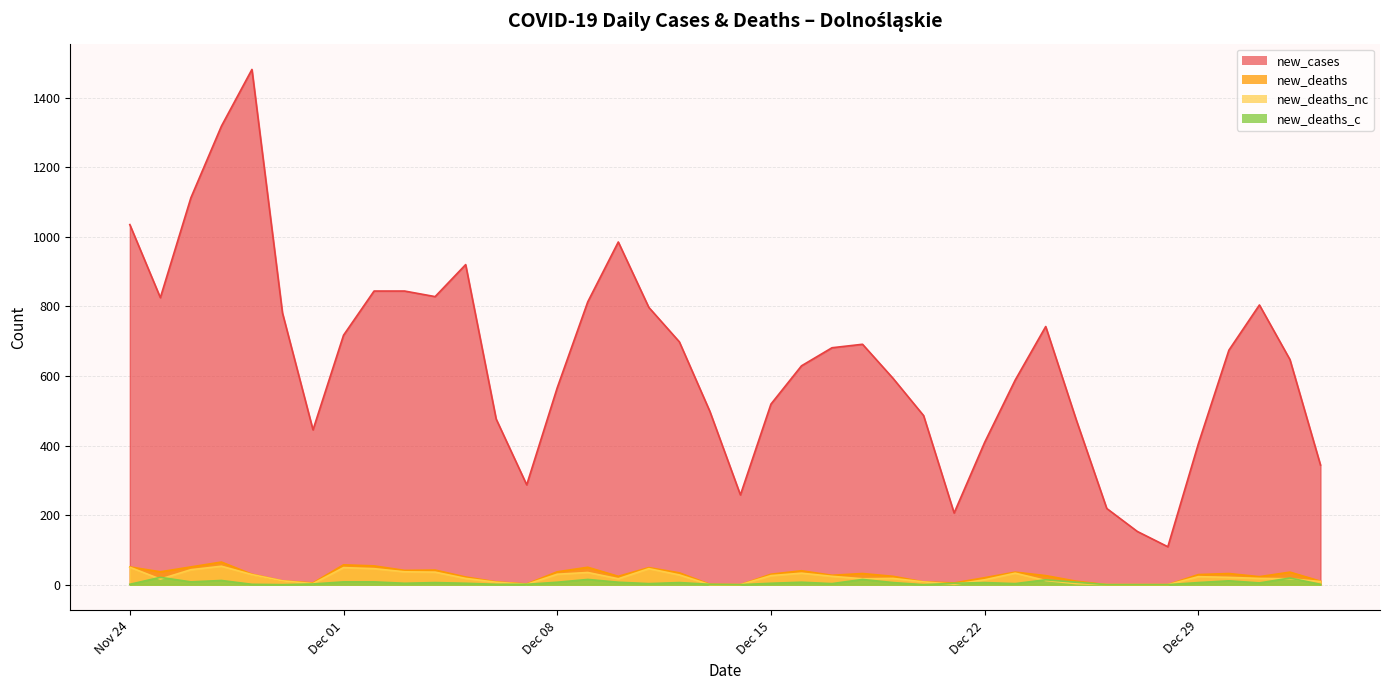

The value of new_deaths at 2020-12-07 is 2. True or false?

True